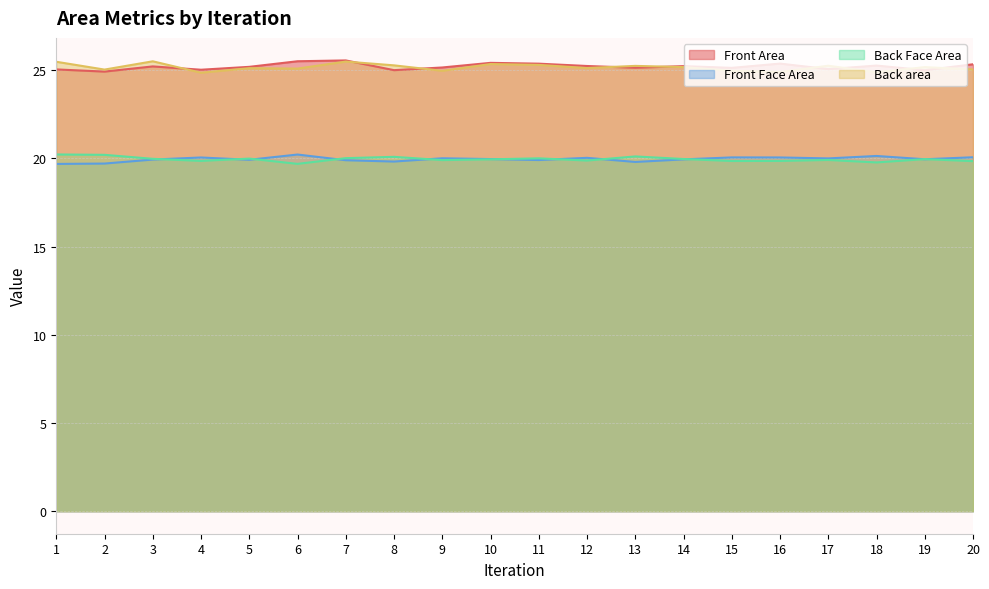

What is the value of the Front Area point at the 17th from the left?

25.1